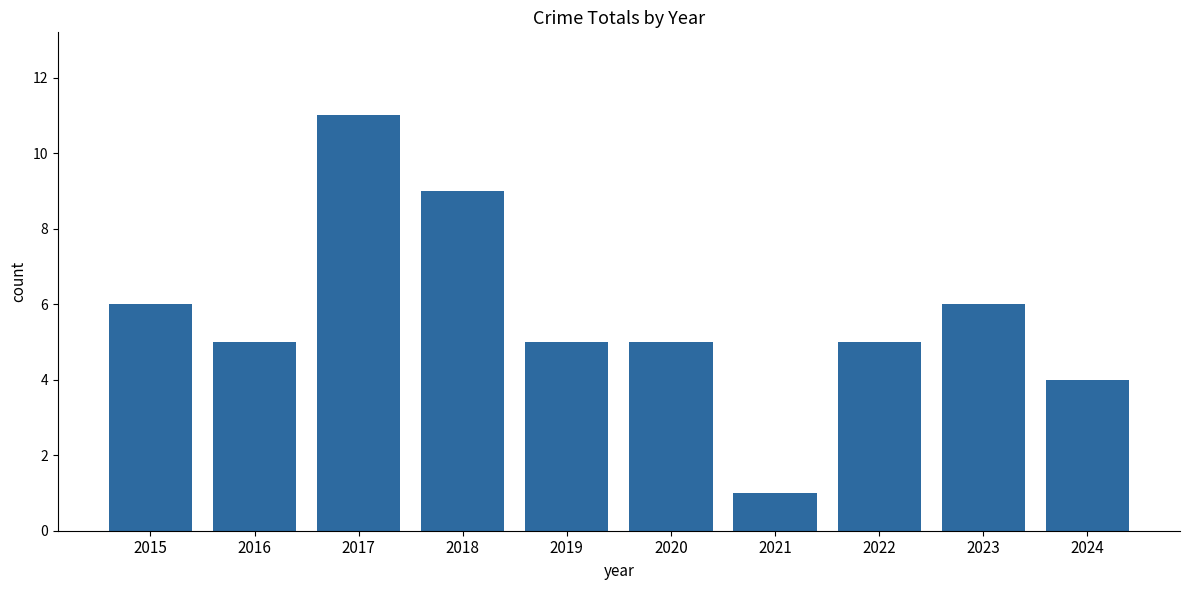

What is the difference between the maximum and minimum values?

10